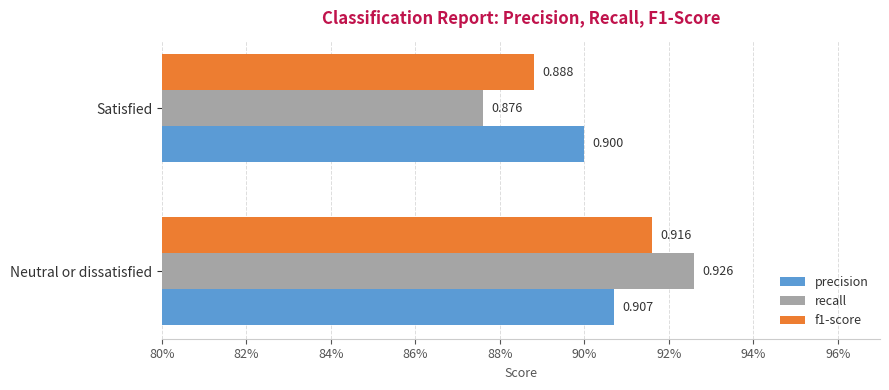

How many recall values are between 0 and 1?

2